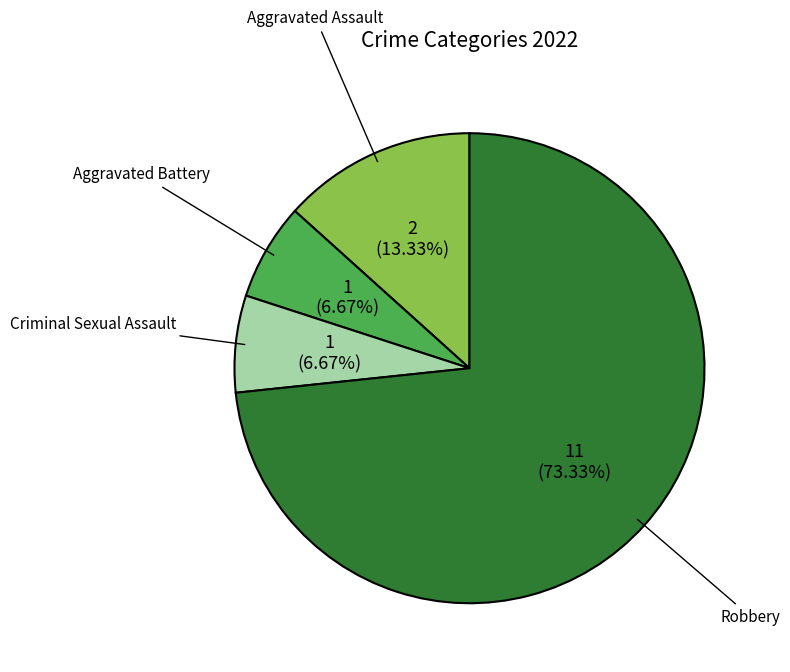

Is it true that Criminal Sexual Assault is 18% of the pie?

False